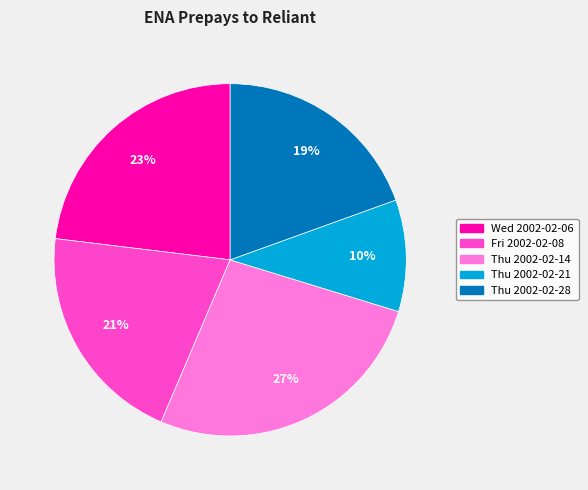

Between Thu 2002-02-14 and Thu 2002-02-28, which is larger?

Thu 2002-02-14